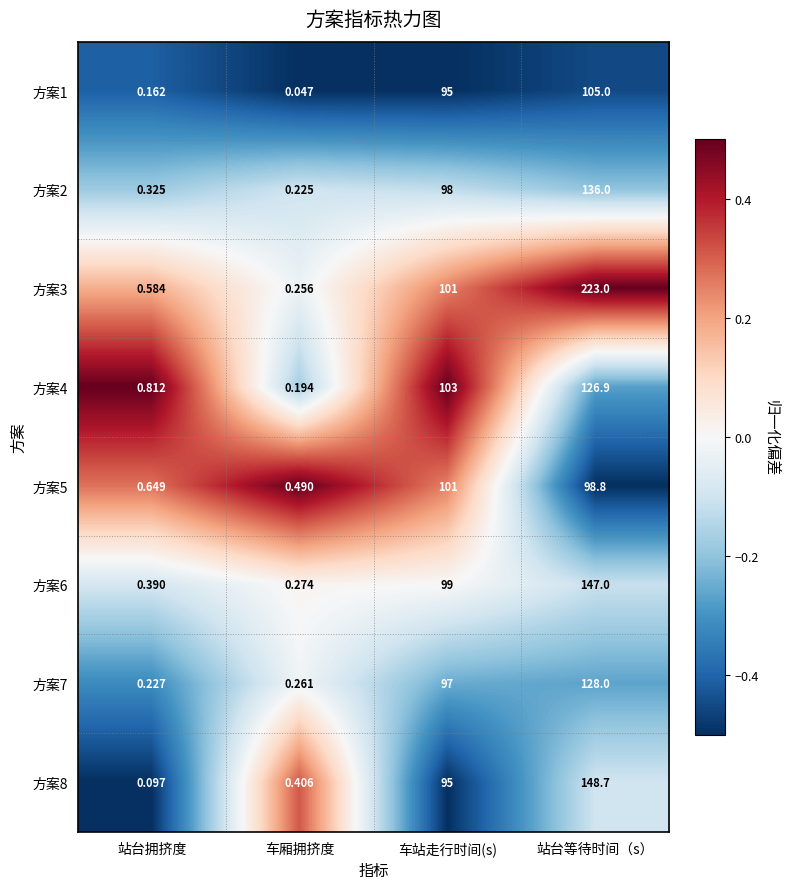

At which label does 方案4 reach its peak?

站台等待时间（s）